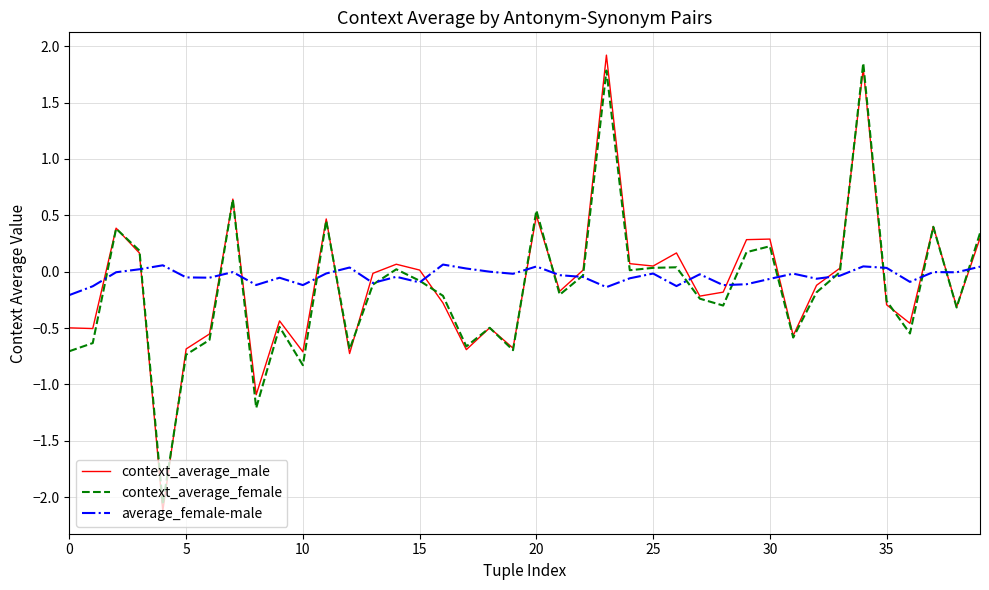

What is the smallest value displayed?

-2.1